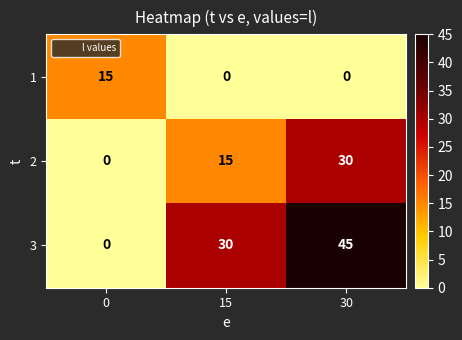

Rank the series at 15 from lowest to highest value.

1, 2, 3